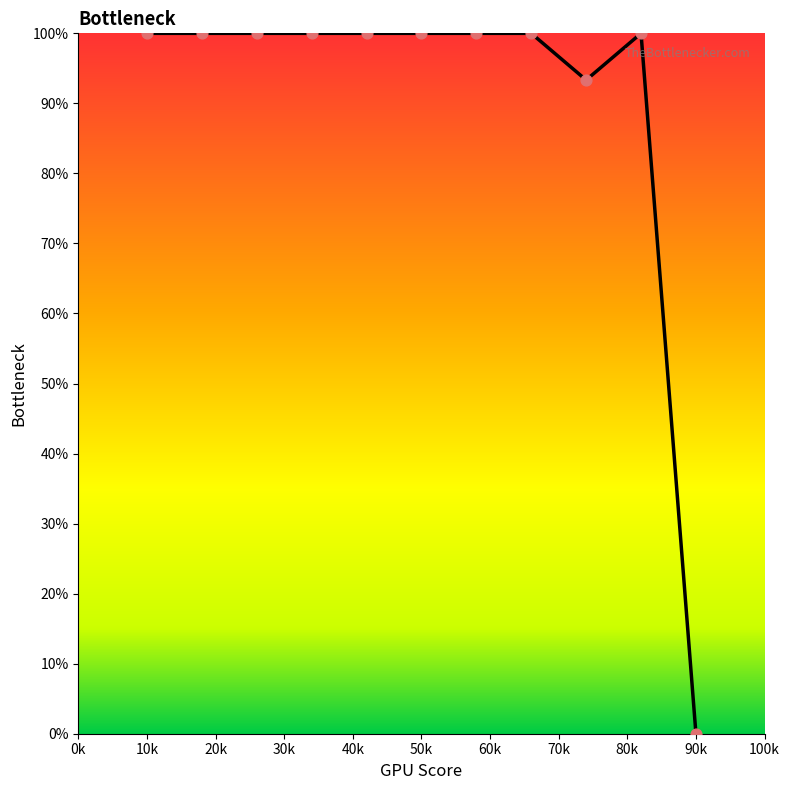

What is the maximum value shown in the chart?

100.0